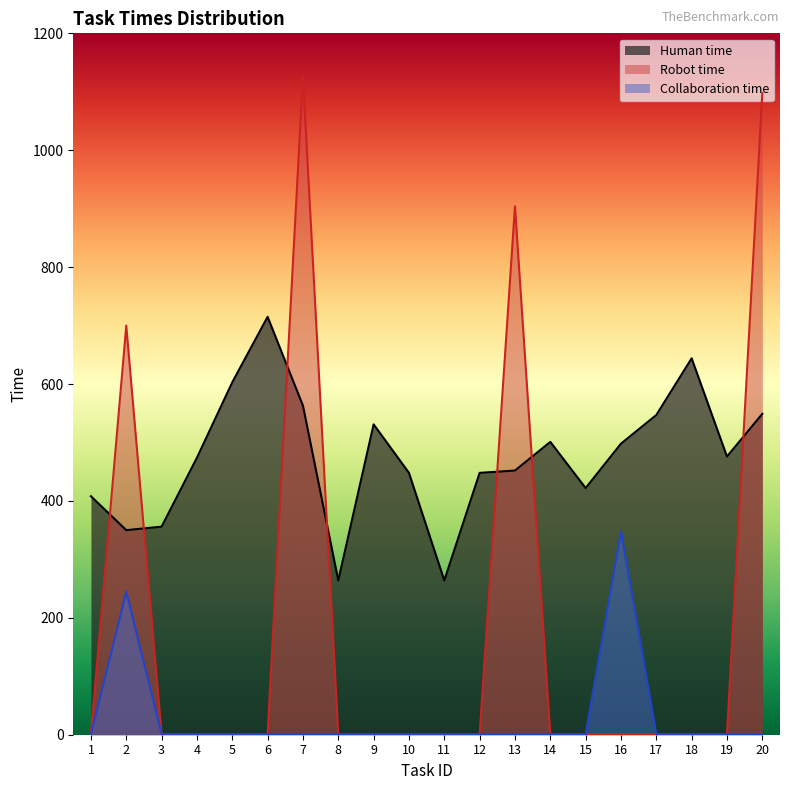

How many values in the Robot time series exceed 1?

4